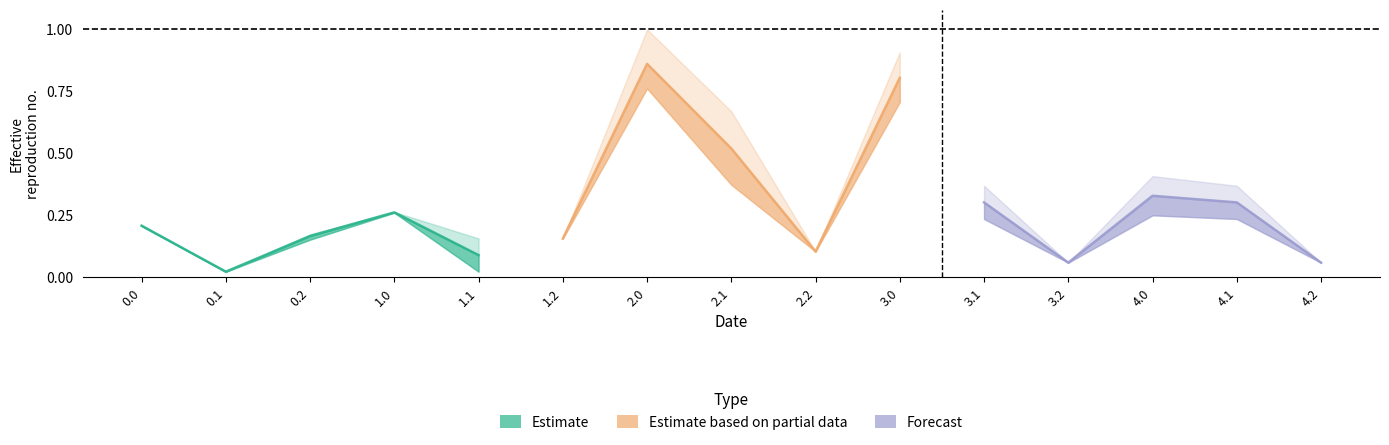

What is the sum of the Estimate values at 0.1 and 0.2?

0.2